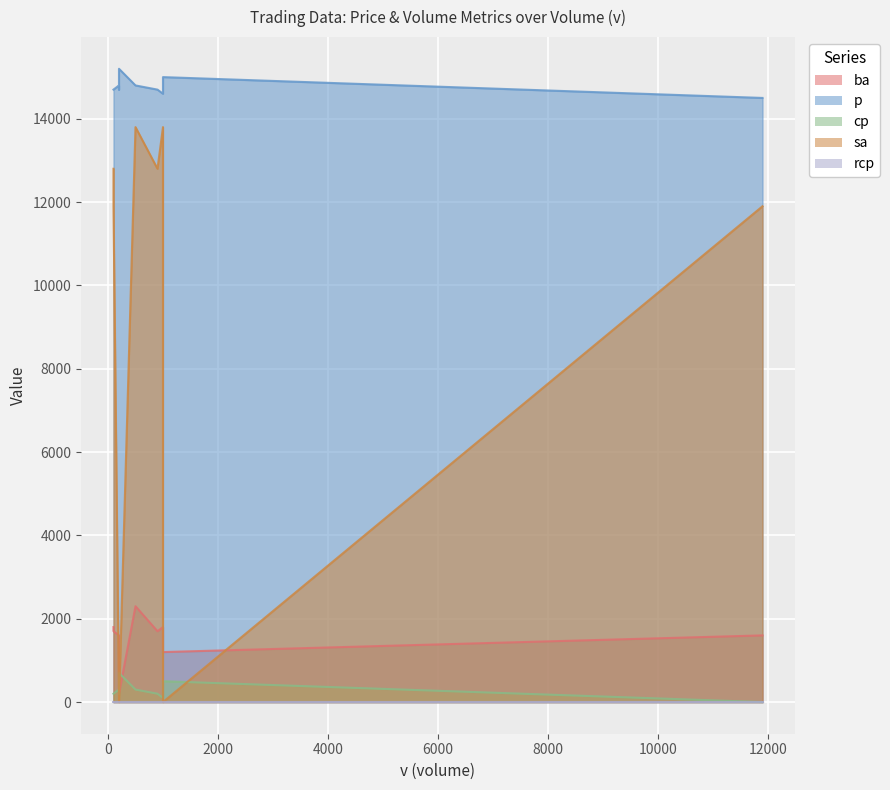

True or false: p has more than 1 interior local peaks.

False